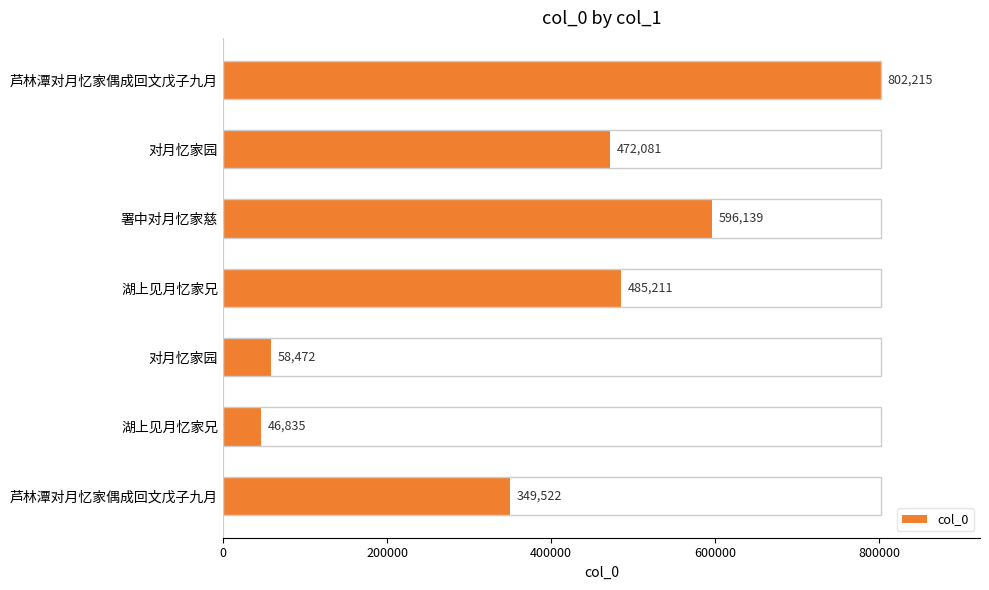

Count the number of data series in this chart.

1